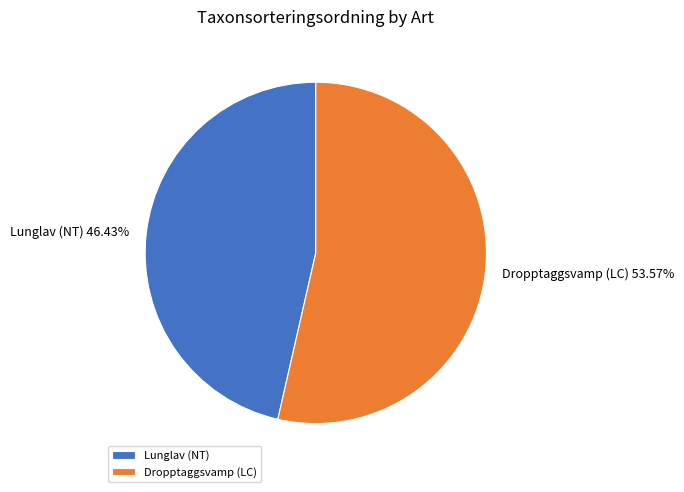

How many segments does this pie chart have?

2